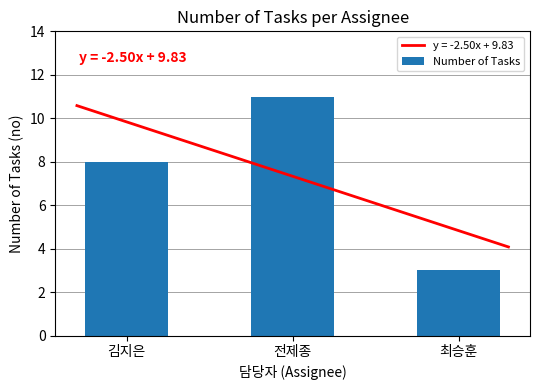

What is the difference between the second highest and minimum values?

5